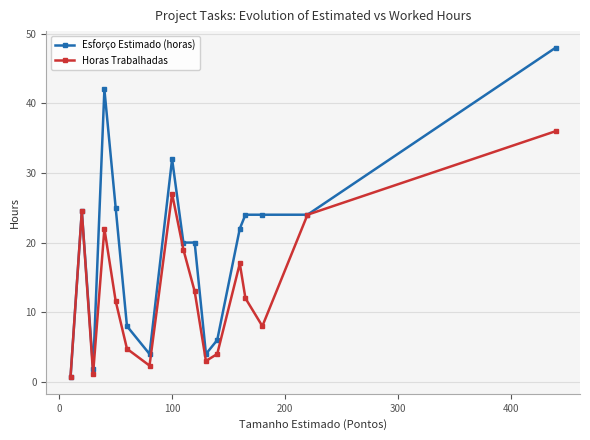

Which series has the largest total across all categories?

Esforço Estimado (horas)